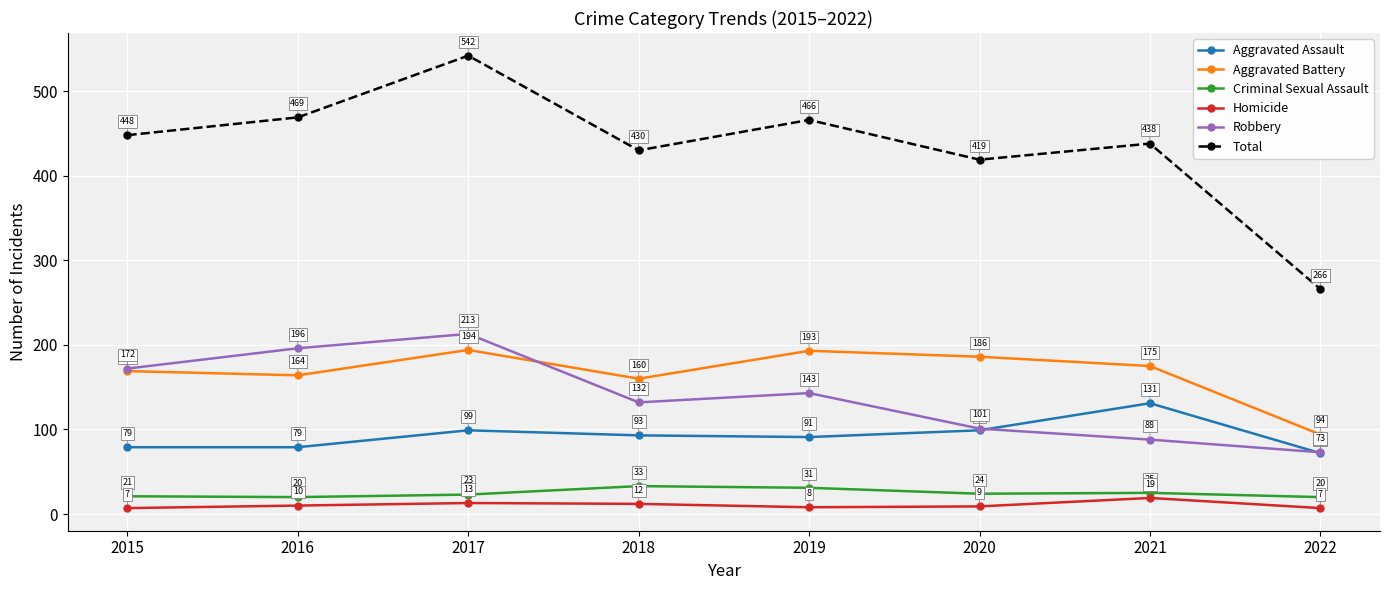

At how many categories does at least one series exceed 239?

8